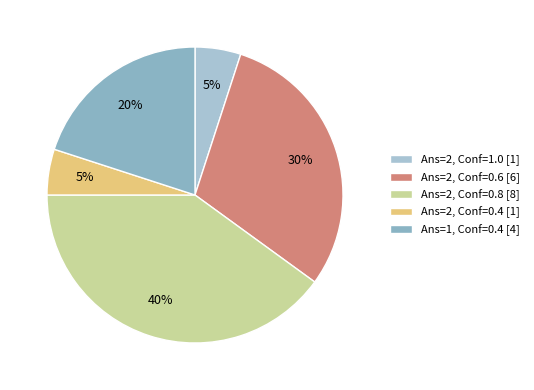

Which slice is the largest?

Ans=2, Conf=0.8 [8]